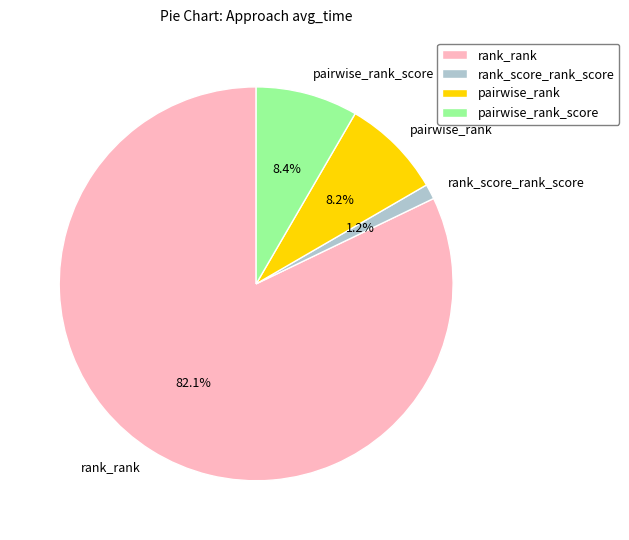

To the nearest percent, what is the average slice percentage?

25%